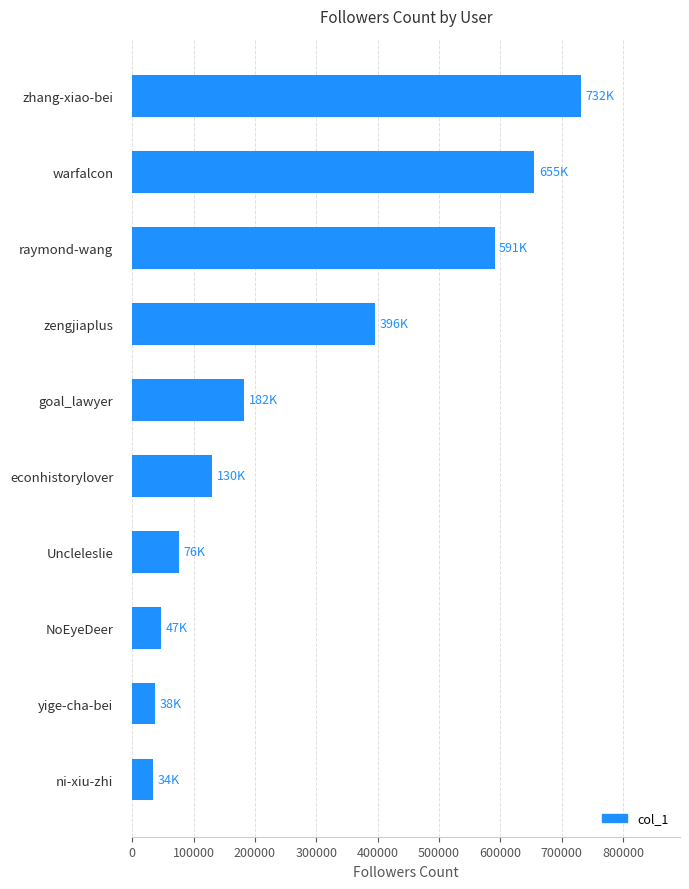

Reading top to bottom, what are all the values shown in this chart?

731528	655140	590511	395970	182355	130122	75712	47026	37822	33727